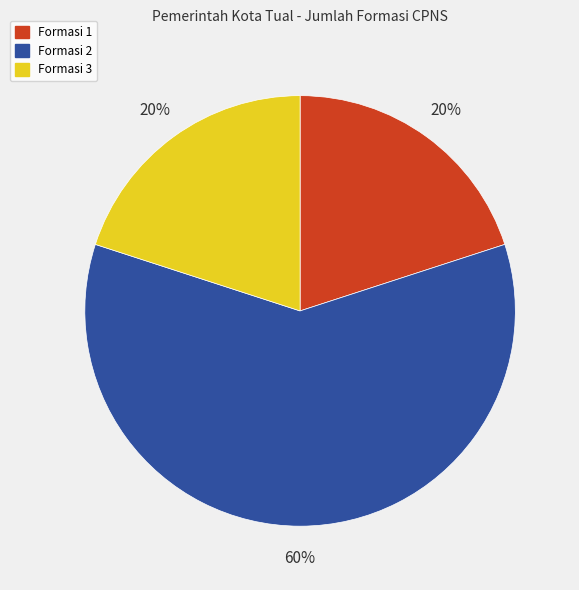

To the nearest percent, what percentage of the pie is Formasi 3?

20%